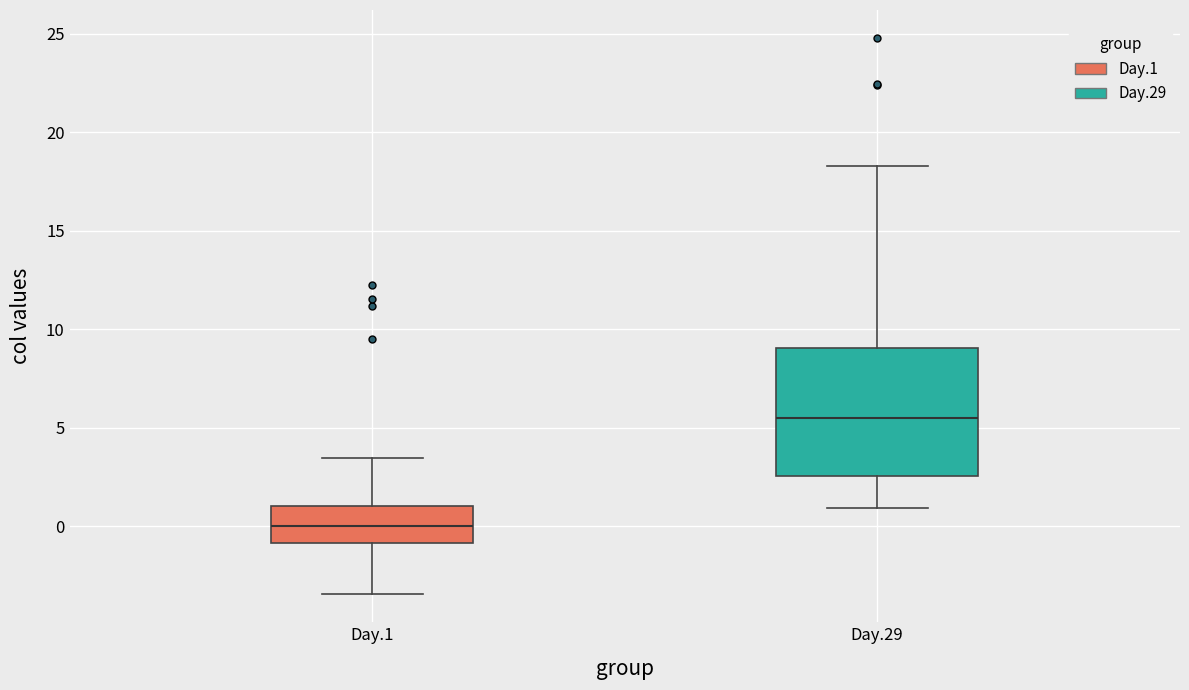

Reading left to right, read every box against the y-axis: the position of its median line, the range the box covers, and the ends of its whiskers. The values are not printed on the chart, so give them approximately, as read against the axis.

Day.1: median 0.0, box -1.0 to 1.0, whiskers -3.5 to 3.5
Day.29: median 5.5, box 2.5 to 9.0, whiskers 1.0 to 18.5